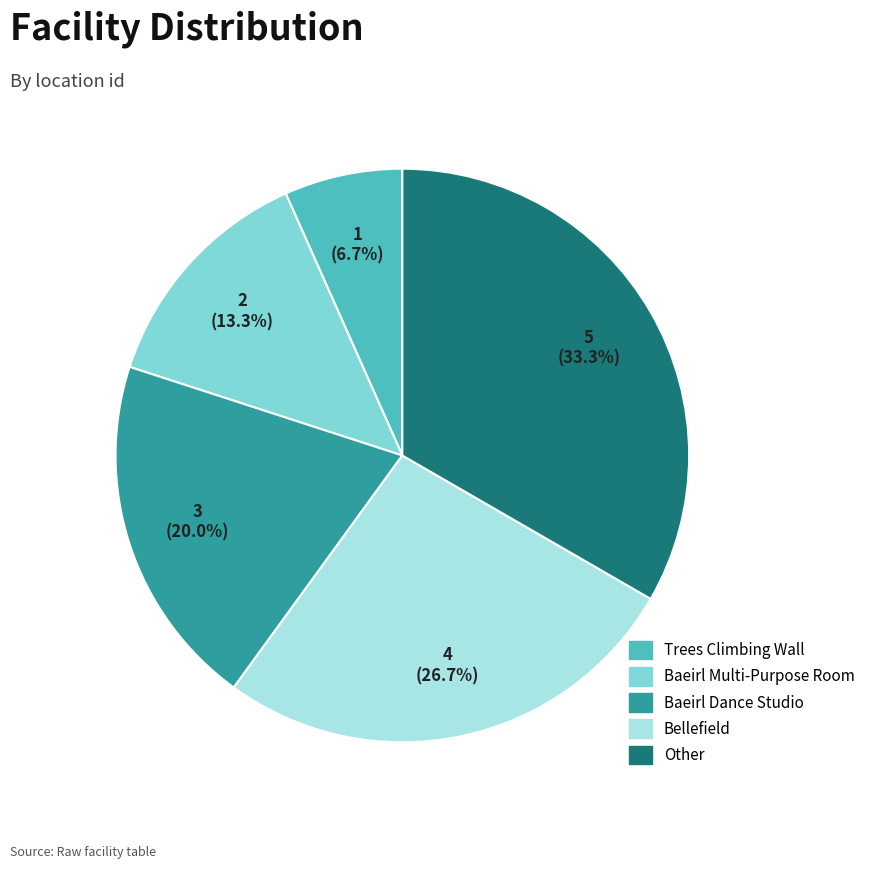

Does Bellefield account for over 50% of the chart?

No